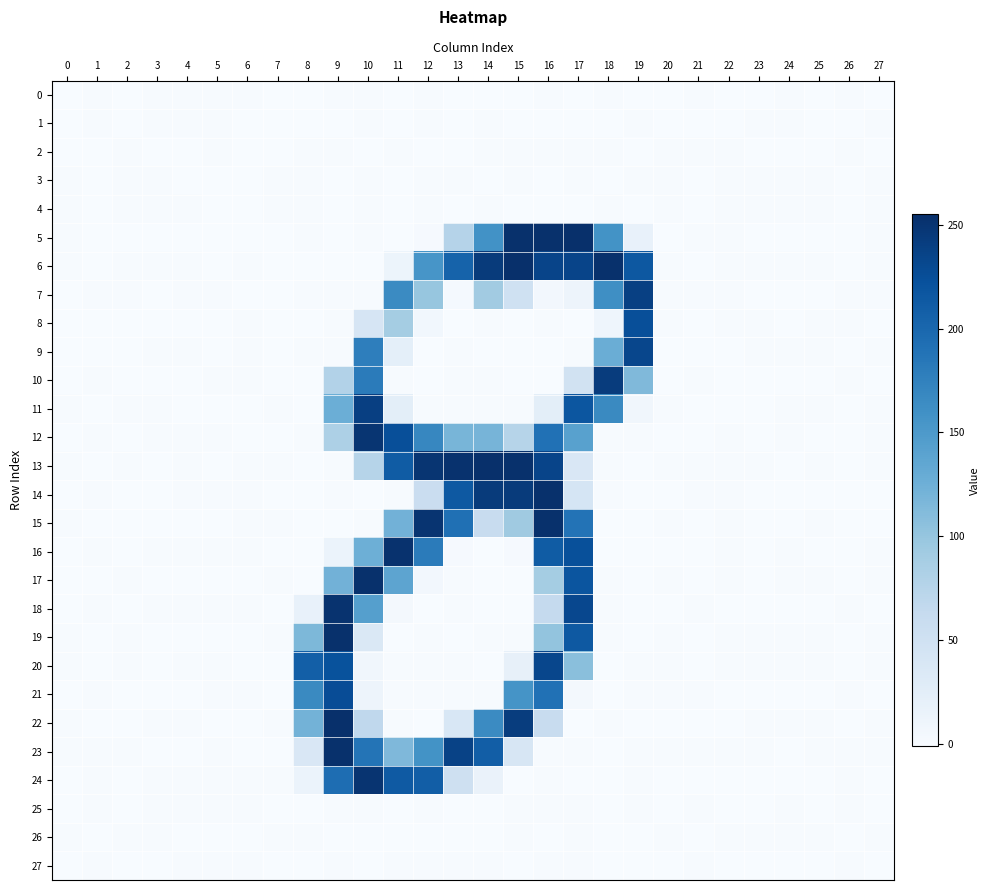

Which category has the highest value across all series?

17